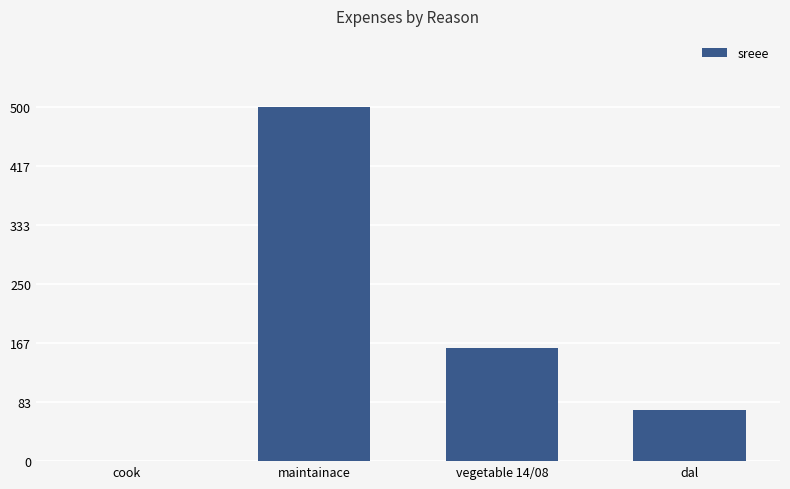

Does the chart contain stacked bars?

No